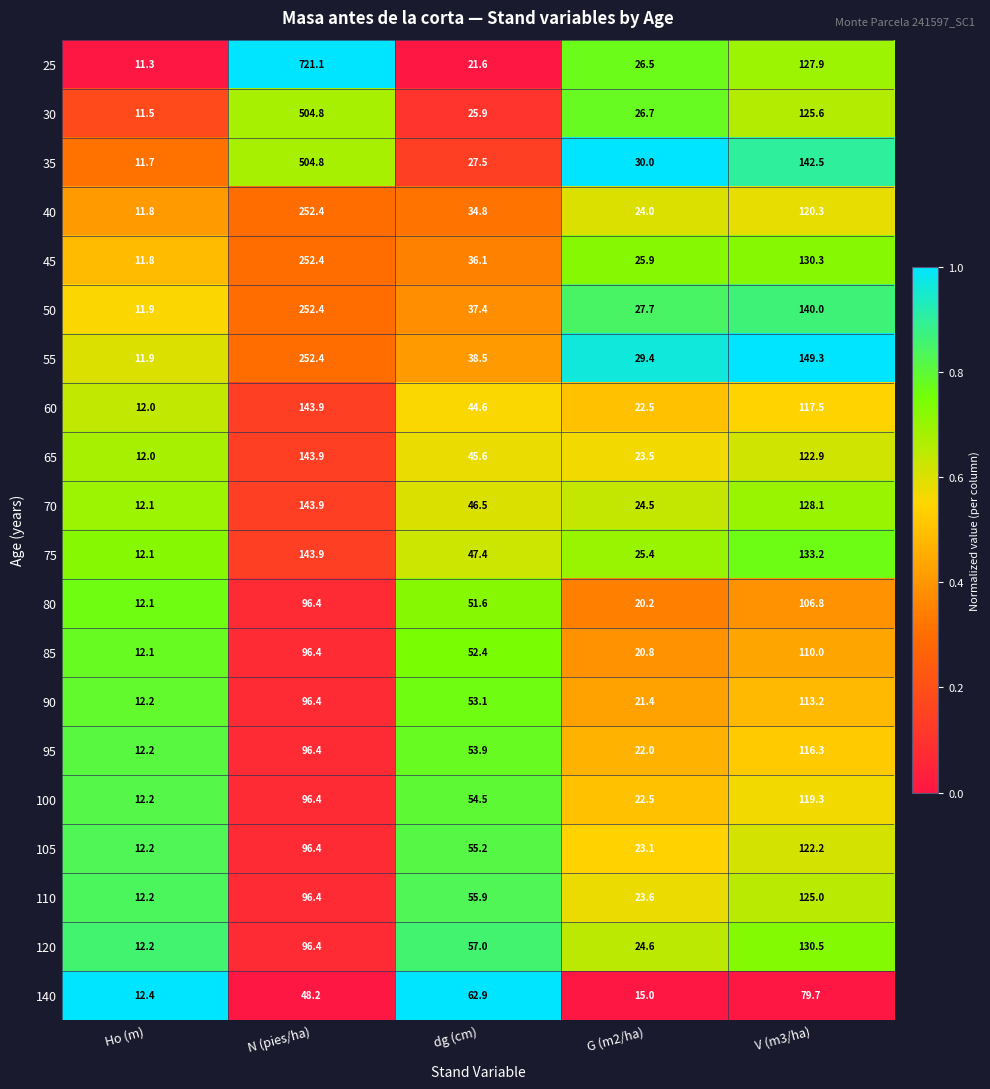

What is the total value across all series at dg (cm)?

902.4